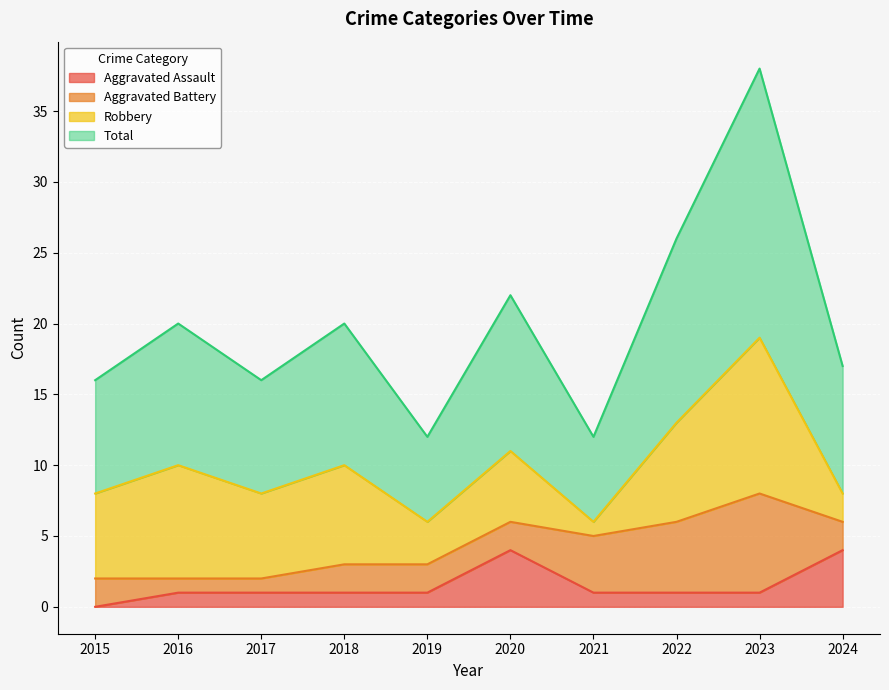

What is the maximum value for Aggravated Assault?

4